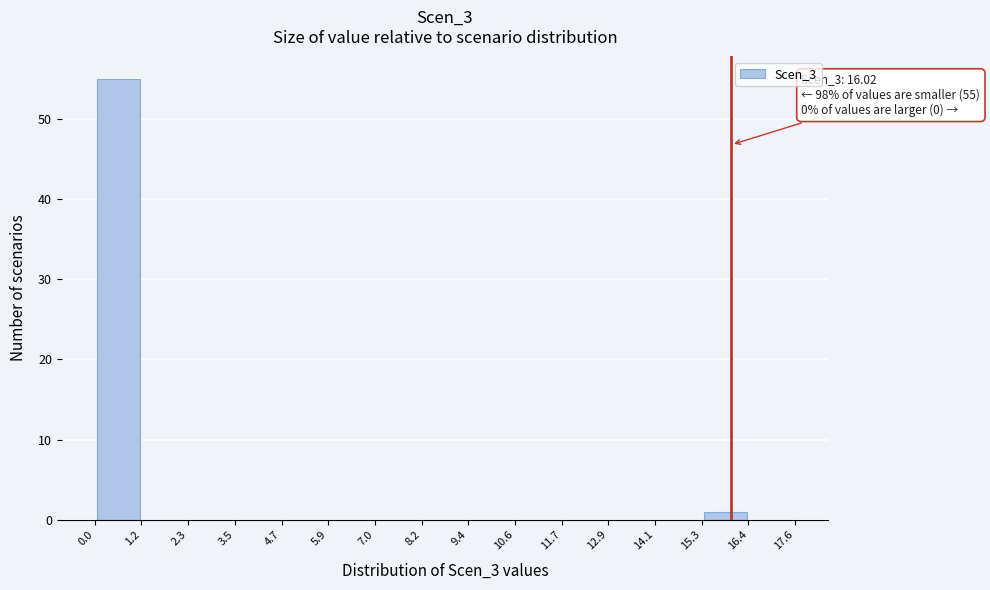

Over which range of the x-axis is the bar tallest?

0.0 to 1.2